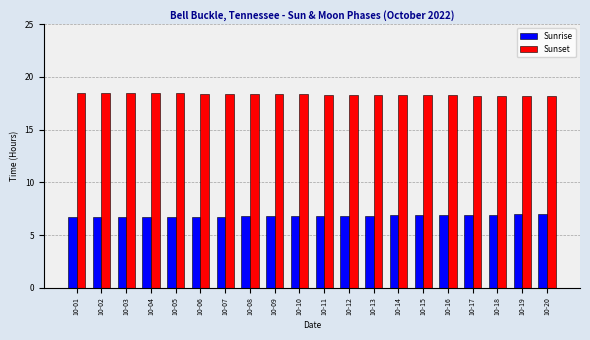

What is the lowest value of the Sunrise series?

6.7